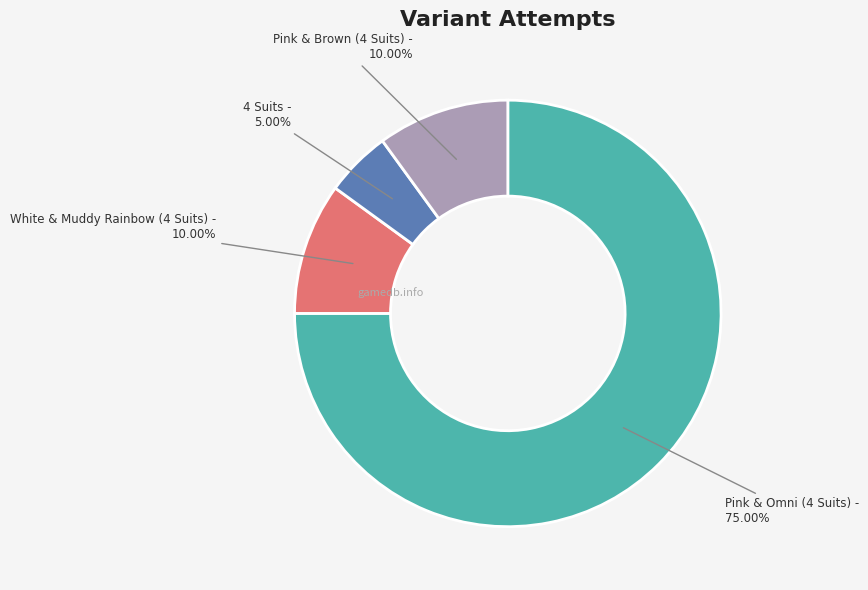

Does any single category account for the majority?

Yes